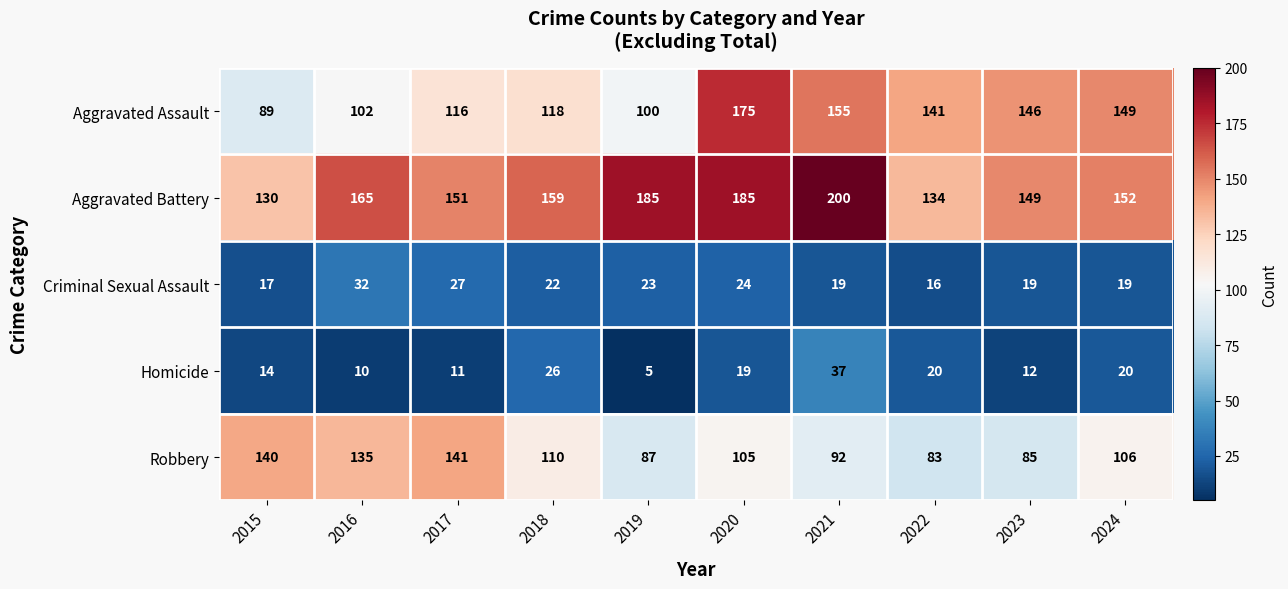

At which label does Criminal Sexual Assault reach its peak?

2016